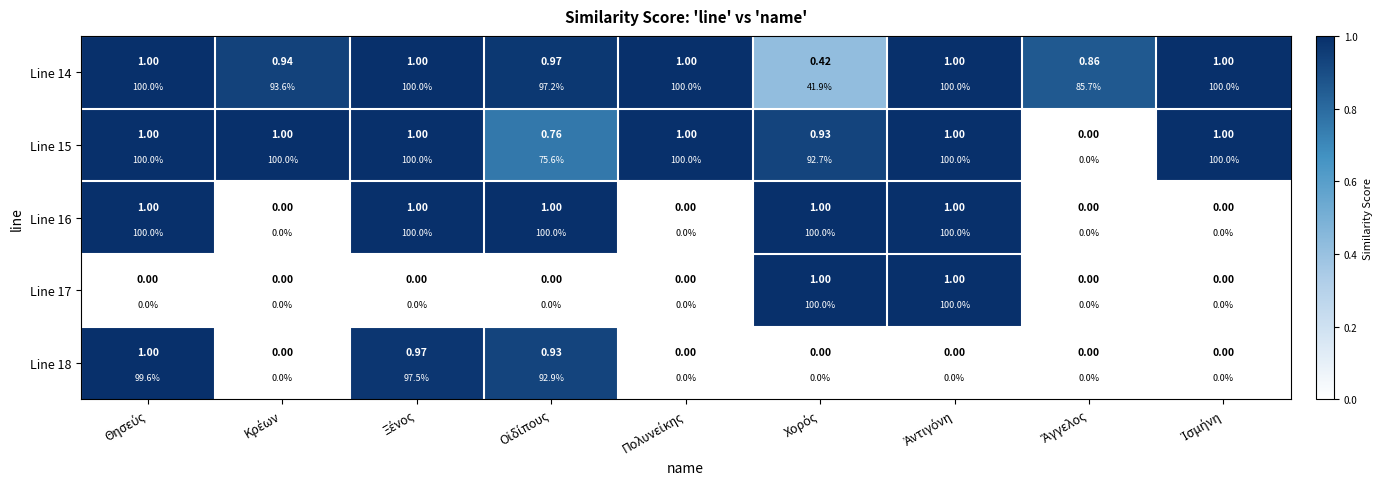

What is the spread (max minus min) of values at Οἰδίπους?

1.0